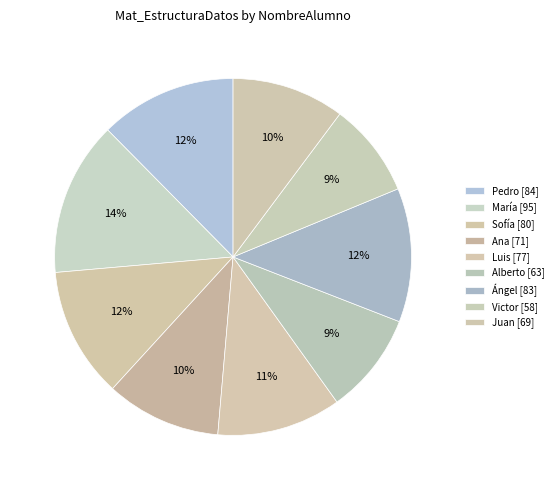

True or false: Ana accounts for 16% of the total.

False